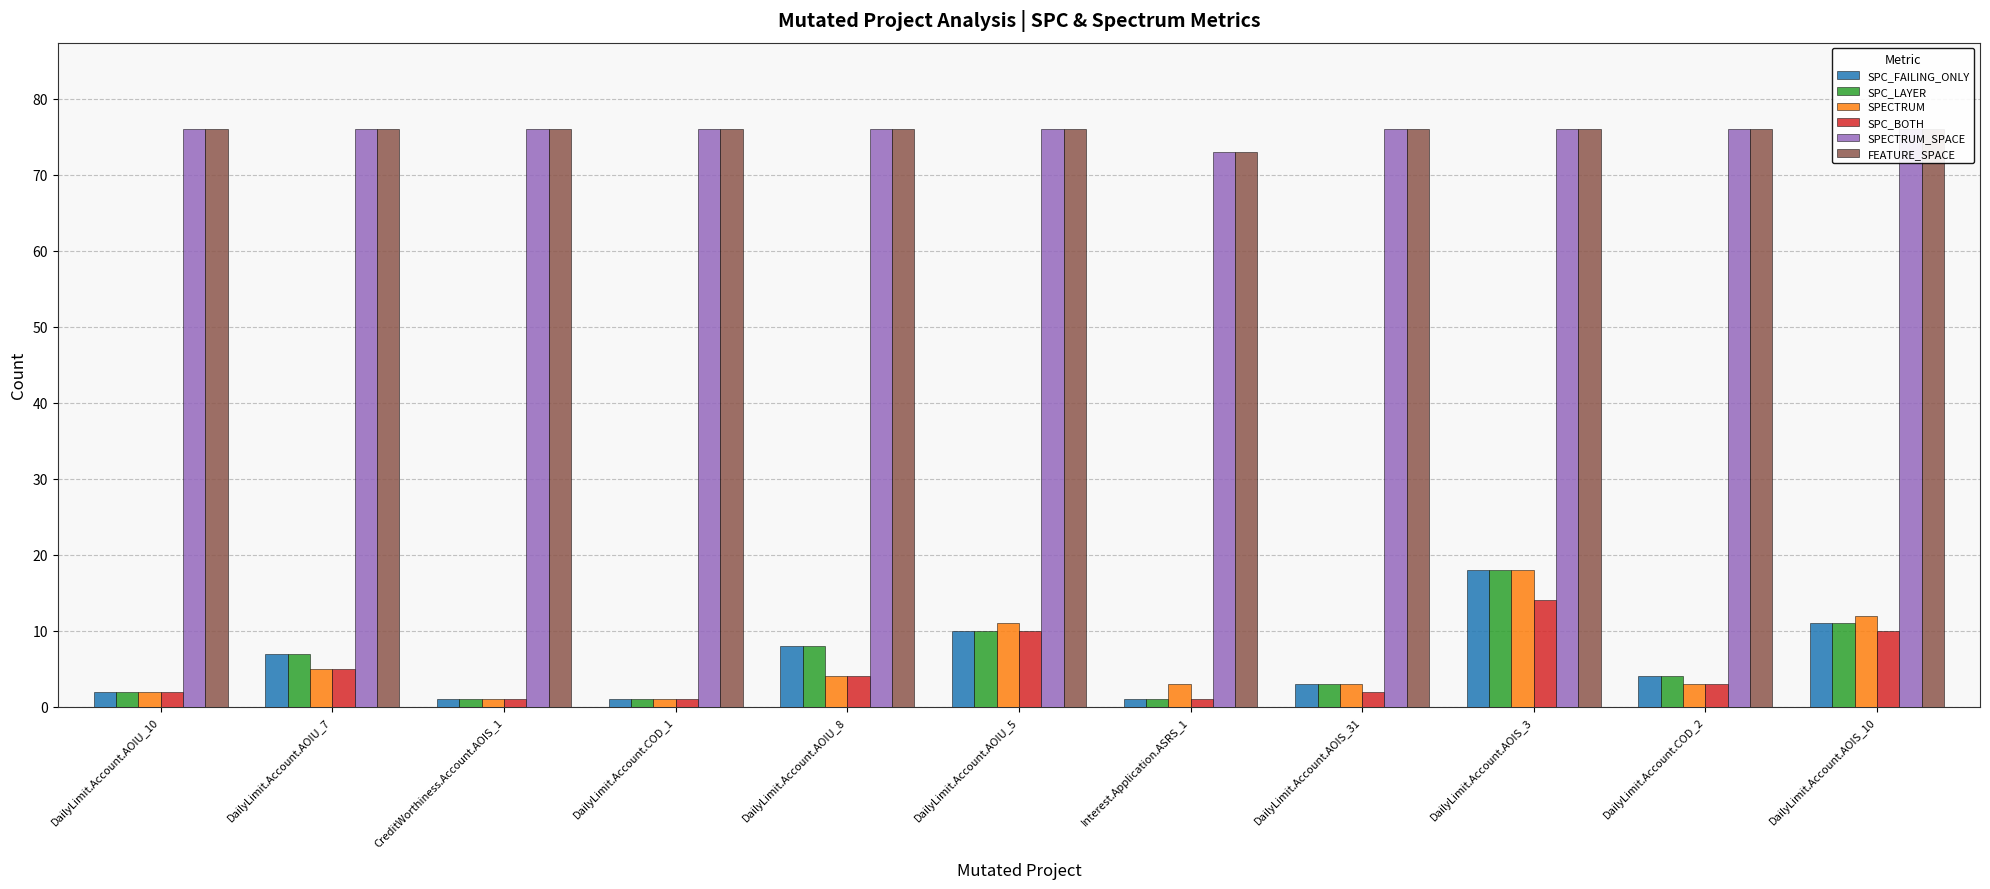

At which label does SPC_FAILING_ONLY reach its minimum?

CreditWorthiness.Account.AOIS_1